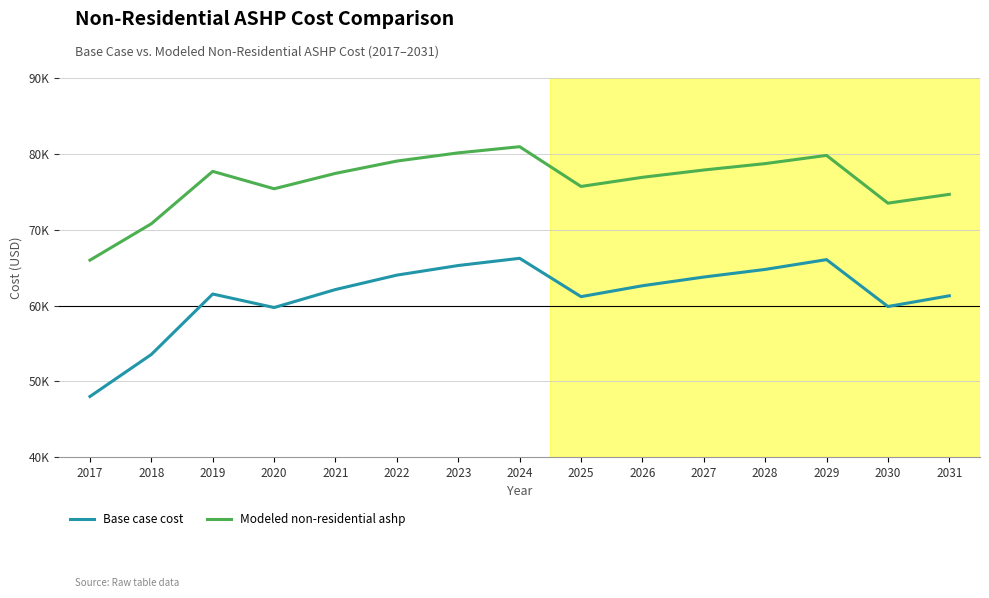

Does the chart have visible grid lines?

Yes